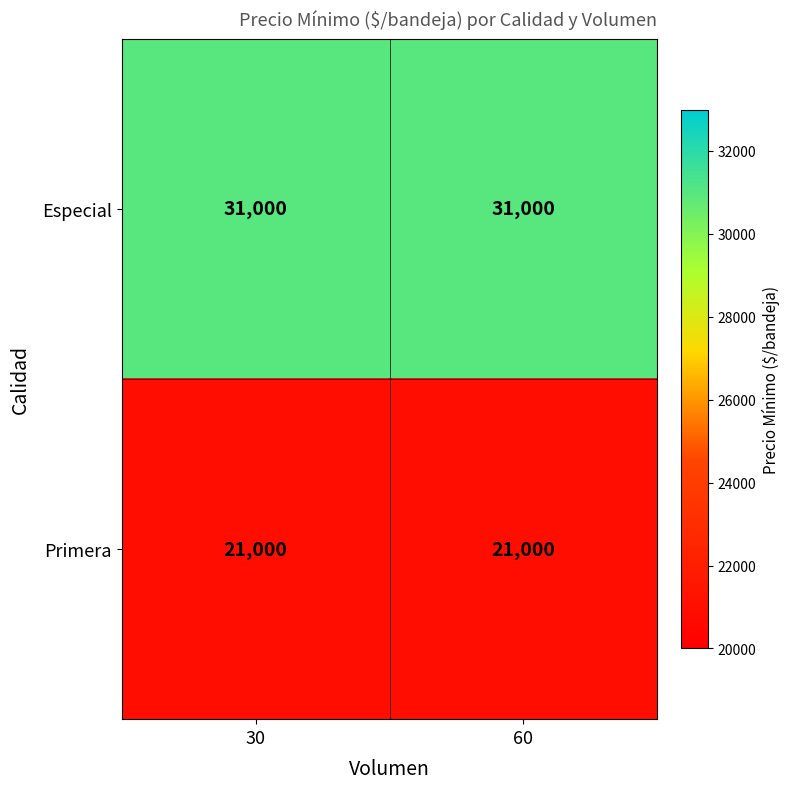

True or false: Primera has a value of 21000 at 60.

True